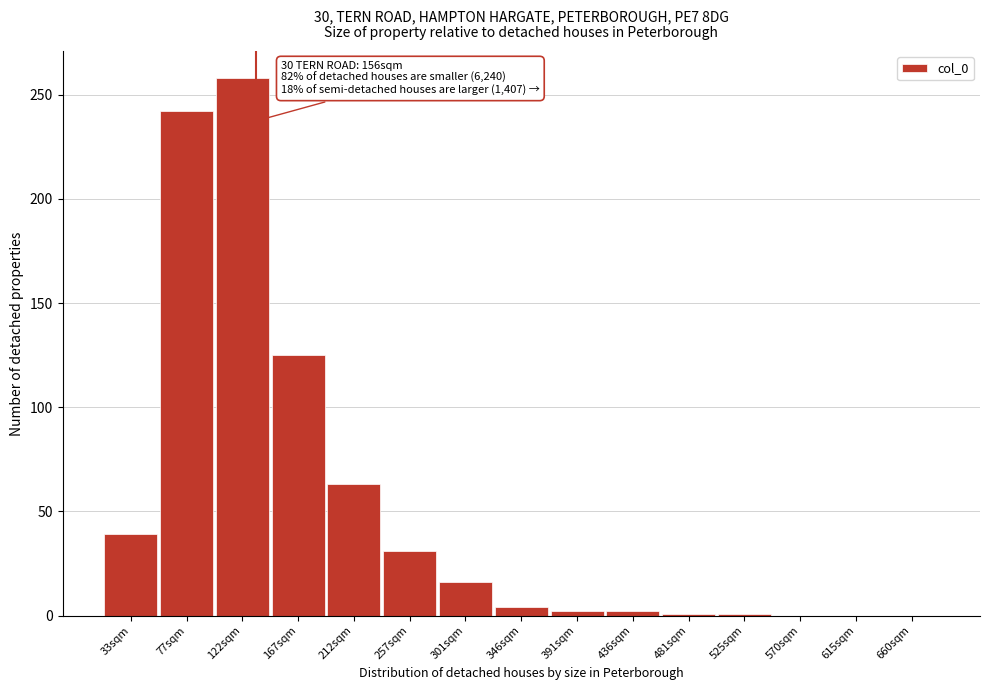

Which has a higher value, 301sqm or 122sqm?

122sqm